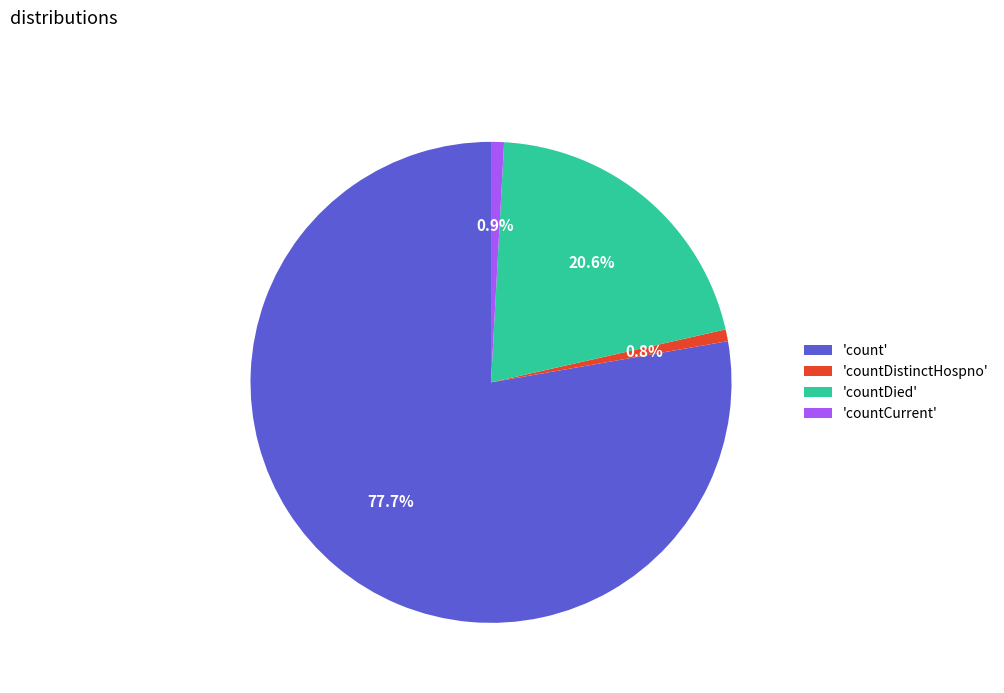

Combined, do 'count' and 'countCurrent' account for over 50%?

Yes